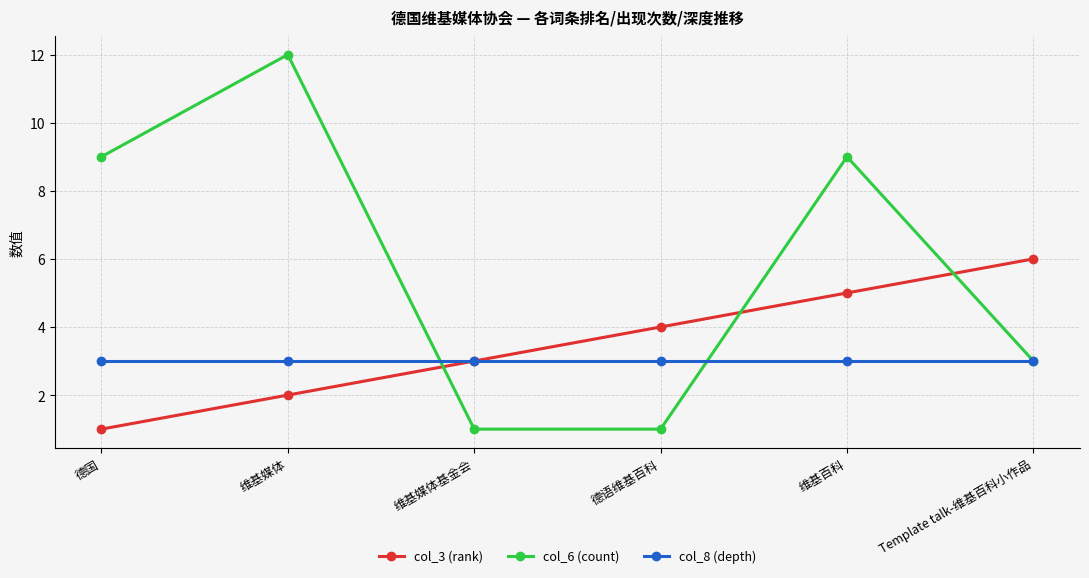

Which series has the widest spread of values?

col_6 (count)